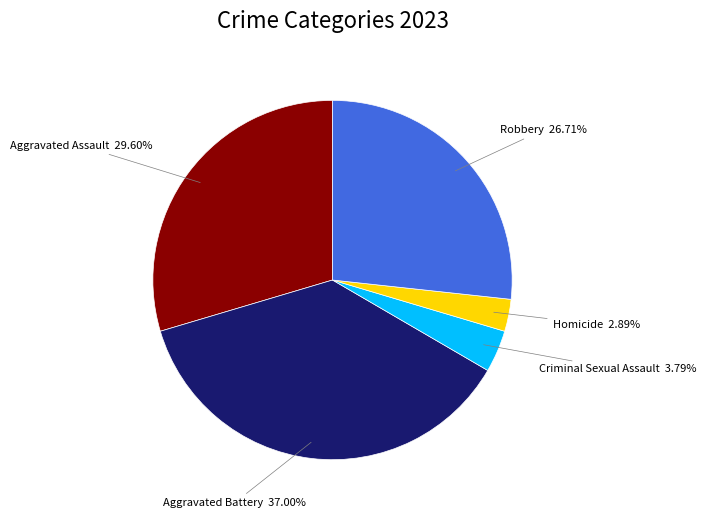

What is the smallest slice in the pie chart?

Homicide